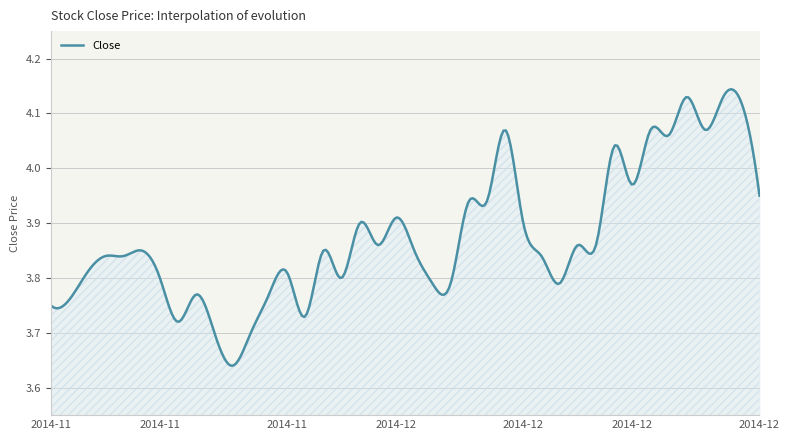

What is the difference between the maximum and minimum values?

0.5